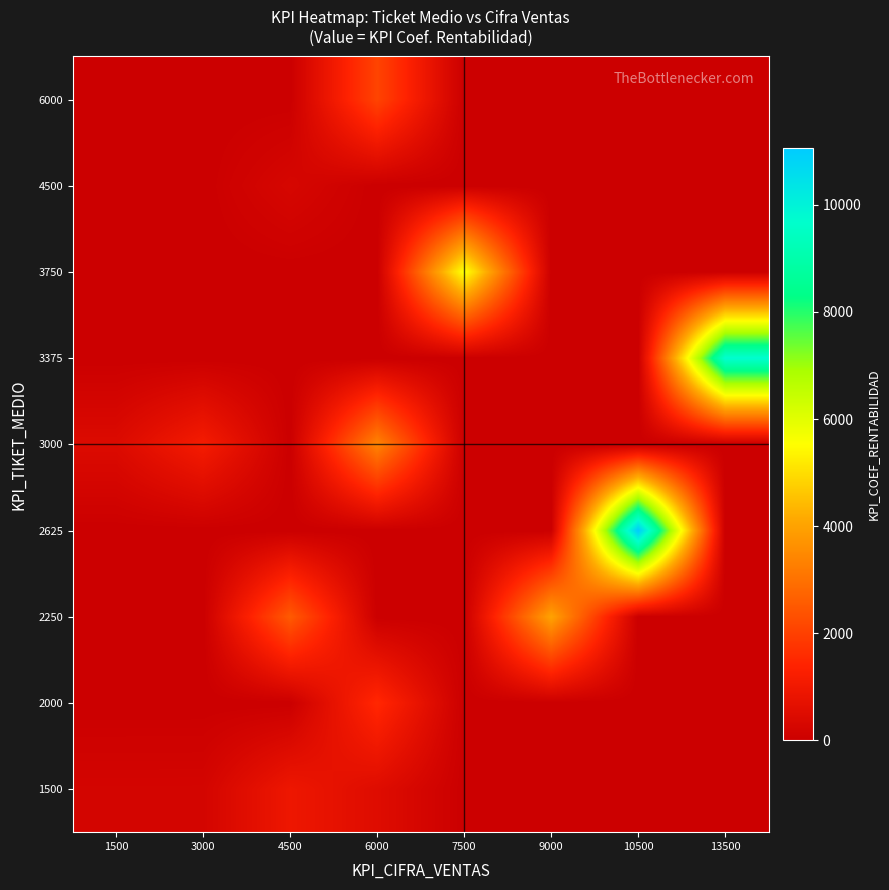

Reading right to left, extract all data points from this chart.

1500: 13500=0	10500=0	9000=0	7500=0	6000=521	4500=938	3000=226	1500=223
2000: 13500=0	10500=0	9000=0	7500=0	6000=1504	4500=0	3000=0	1500=0
2250: 13500=0	10500=0	9000=4020	7500=0	6000=0	4500=2538	3000=0	1500=0
2625: 13500=0	10500=11056	9000=0	7500=0	6000=0	4500=0	3000=0	1500=0
3000: 13500=0	10500=0	9000=0	7500=0	6000=3385	4500=0	3000=1128	1500=447
3375: 13500=9740	10500=0	9000=0	7500=0	6000=0	4500=0	3000=0	1500=0
3750: 13500=0	10500=0	9000=0	7500=5641	6000=0	4500=0	3000=0	1500=0
4500: 13500=0	10500=0	9000=0	7500=0	6000=0	4500=290	3000=0	1500=0
6000: 13500=0	10500=0	9000=0	7500=0	6000=2084	4500=0	3000=0	1500=0